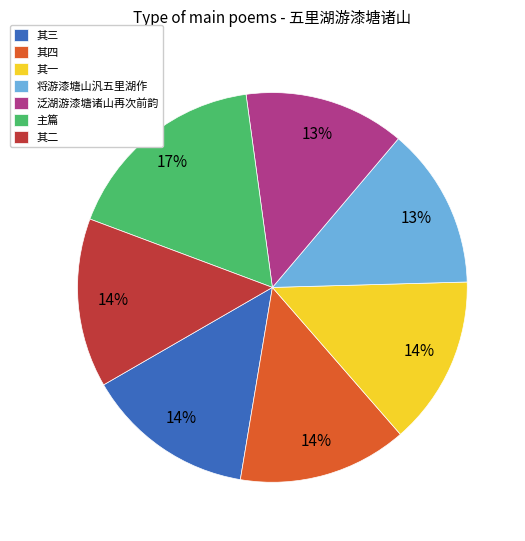

True or false: 其二 accounts for 2% of the total.

False